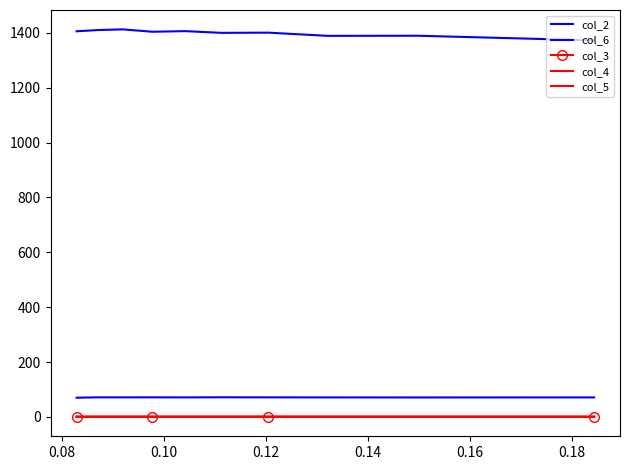

What are all the series names shown in the legend?

col_2, col_6, col_3, col_4, col_5